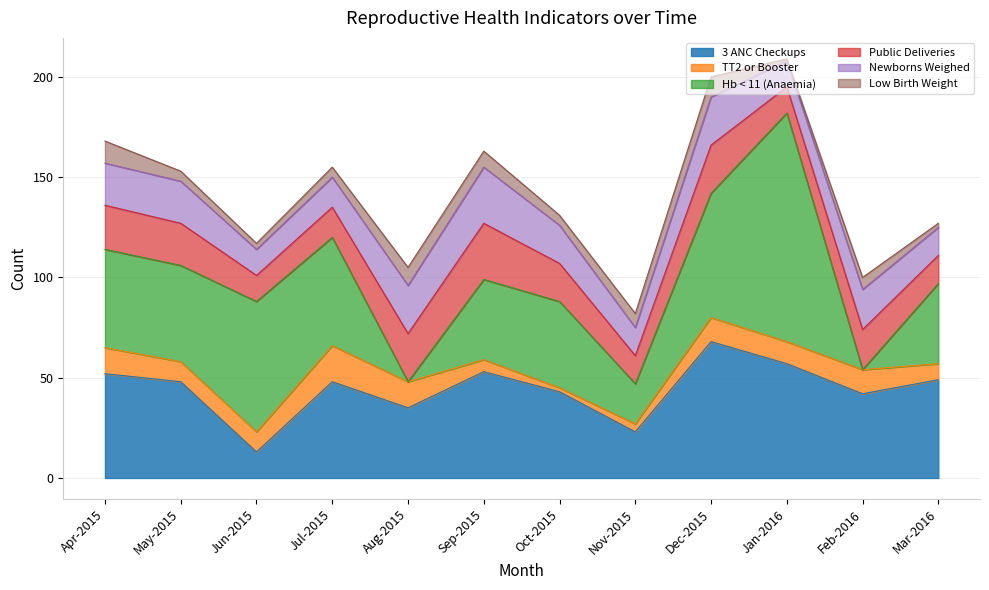

Between Dec-2015 and Feb-2016, which series saw the biggest shift?

Hb < 11 (Anaemia)